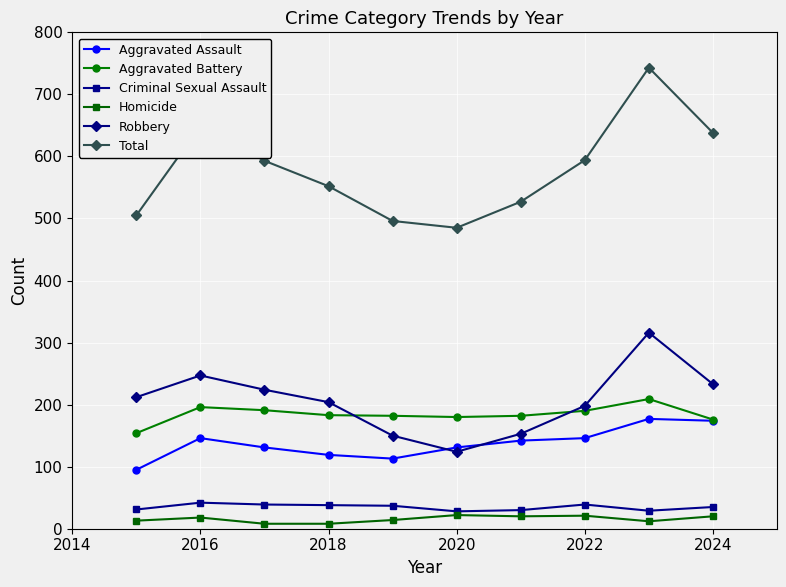

What is the maximum value for Aggravated Assault?

177